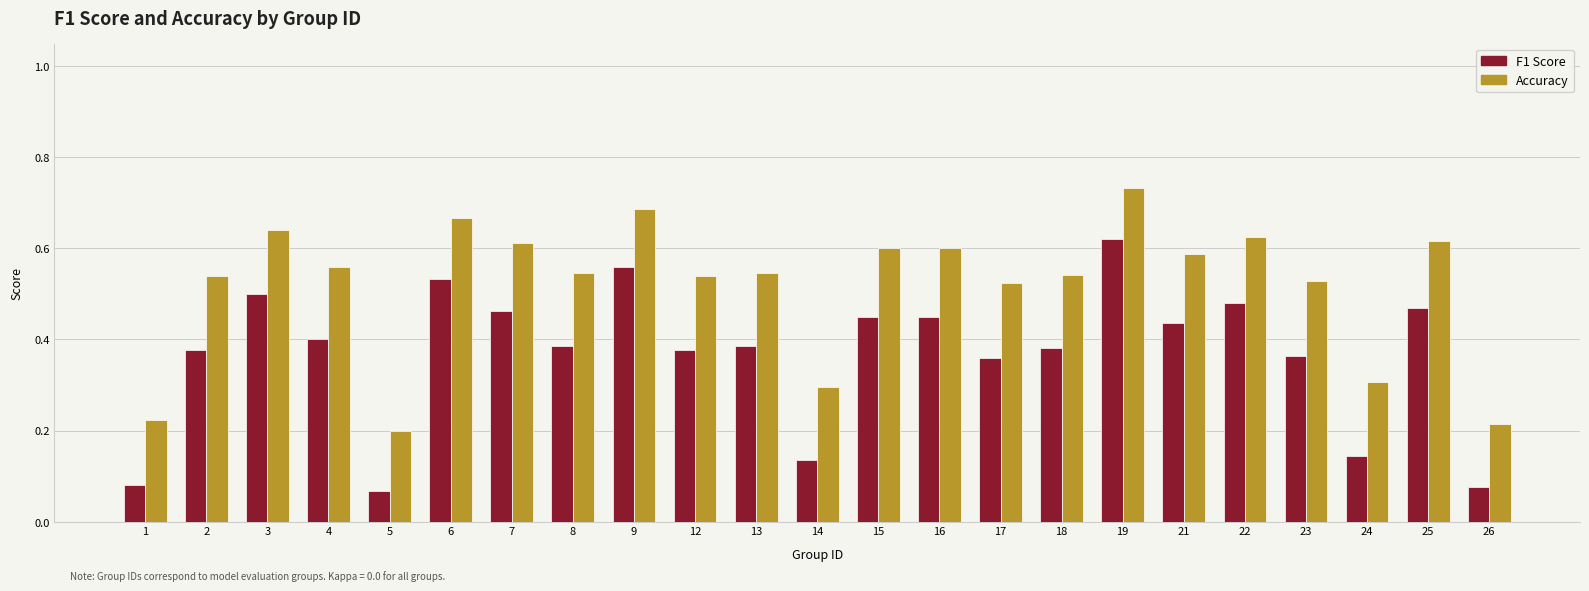

At which category does the chart reach its peak across all series?

19